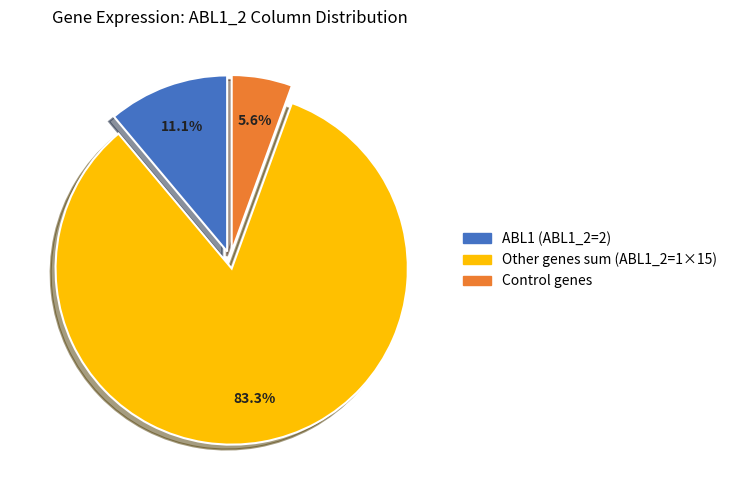

Count the number of slices in the pie.

3